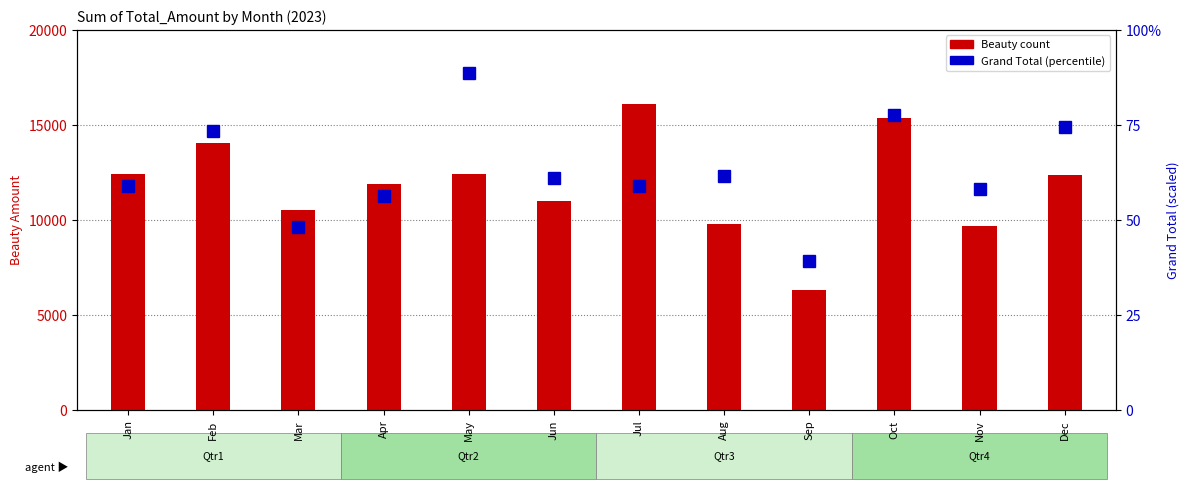

What is the total value across all series at May?

65600